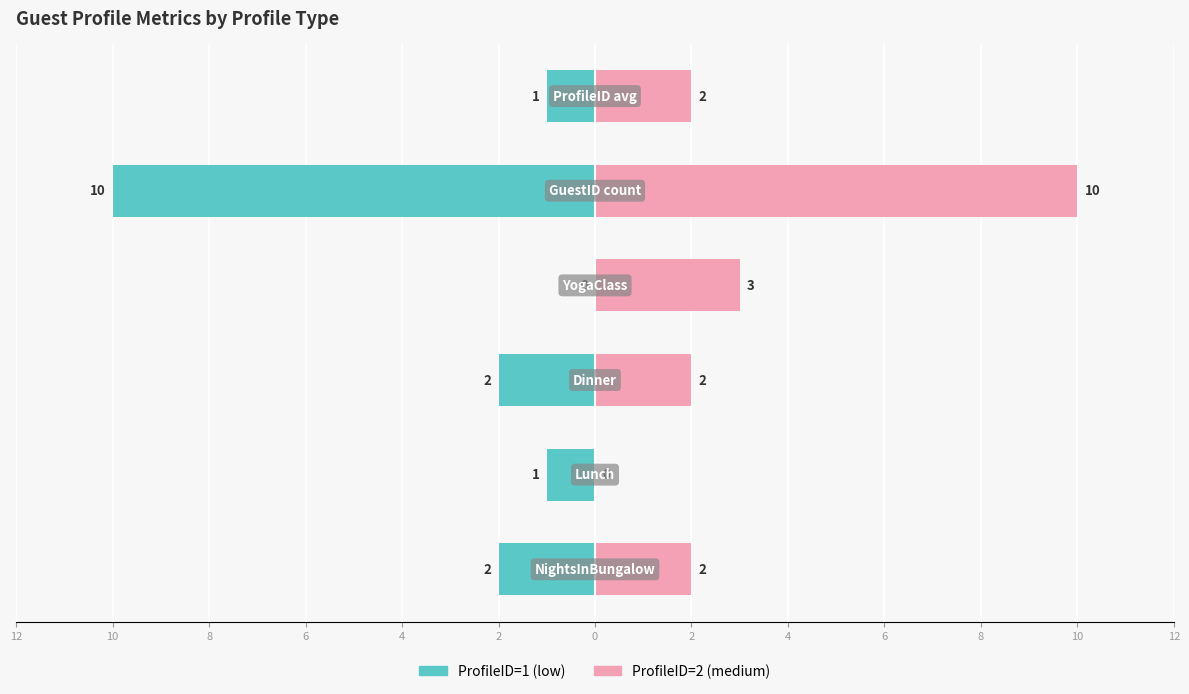

How many data points does each series have?

6